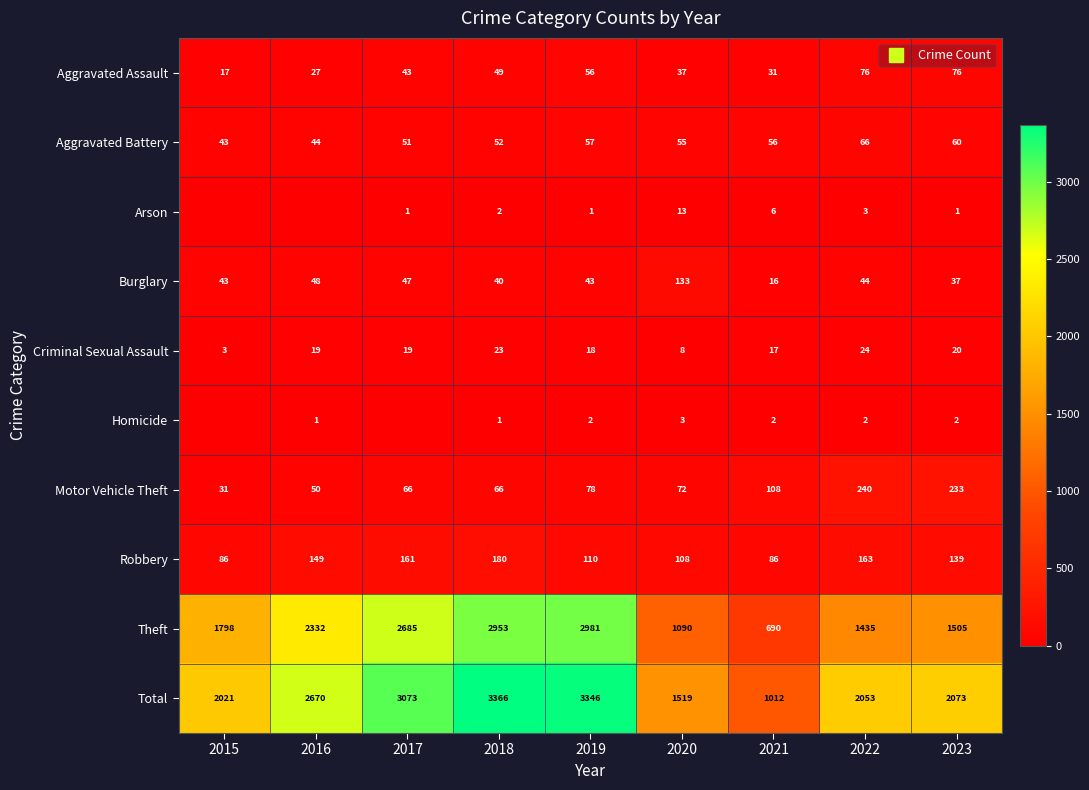

What value does the Criminal Sexual Assault series have at 2022, to the nearest 5?

25